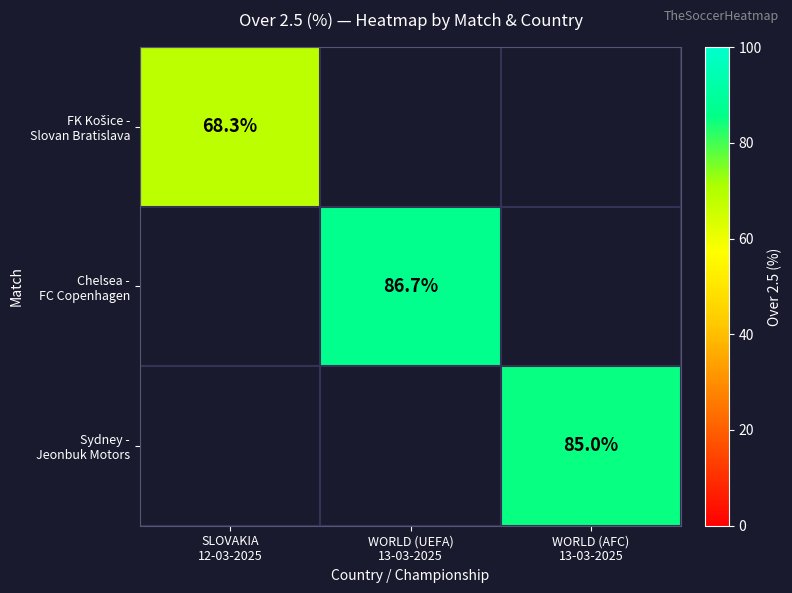

What is the sum of all Sydney - Jeonbuk Motors values?

85.0